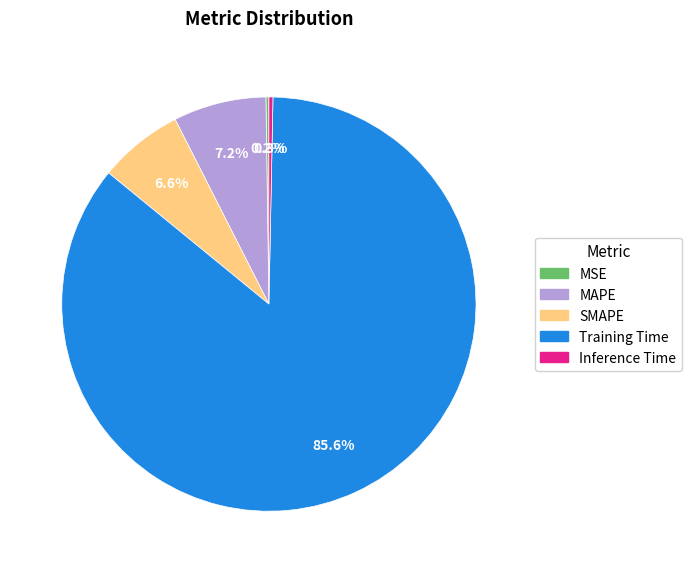

Which slice represents more than half of the pie?

Training Time